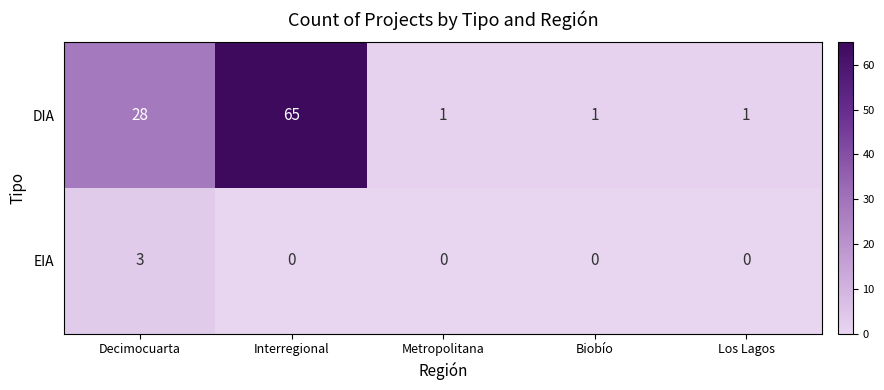

The EIA series shows -1 at Interregional. True or false?

False